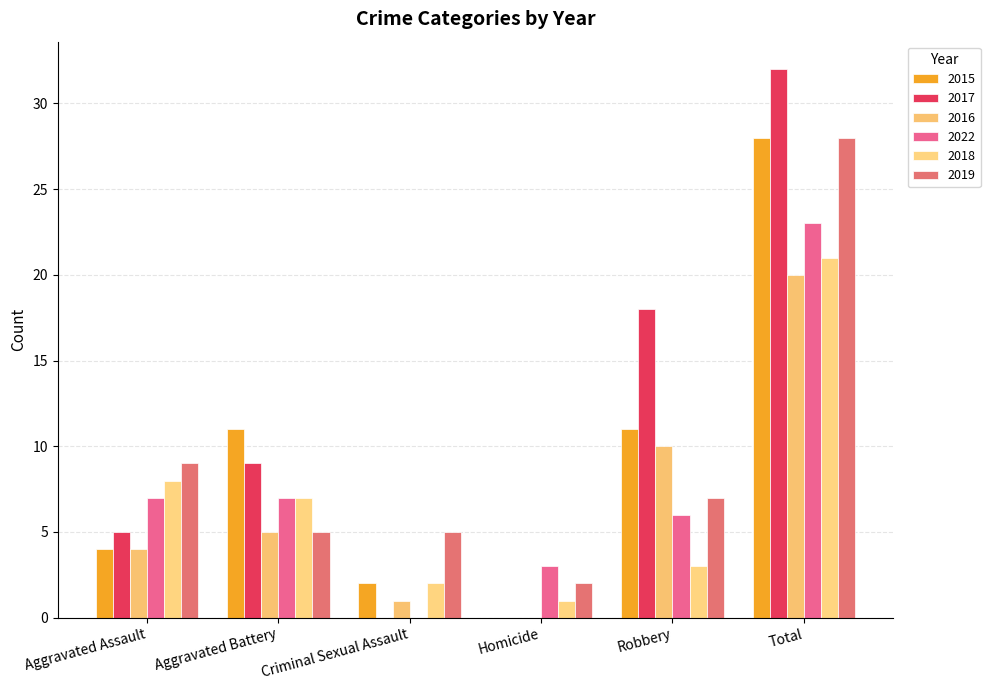

Rank the series by their maximum value, from lowest to highest.

2016, 2018, 2022, 2015, 2019, 2017